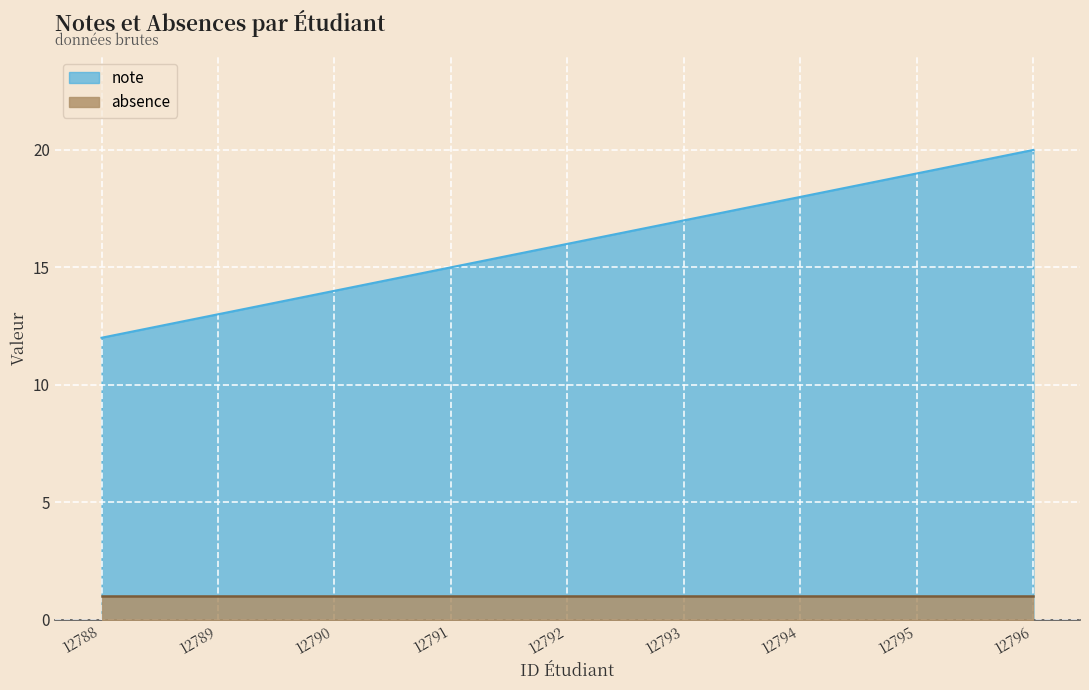

What is the difference between the second highest and second lowest values?

6